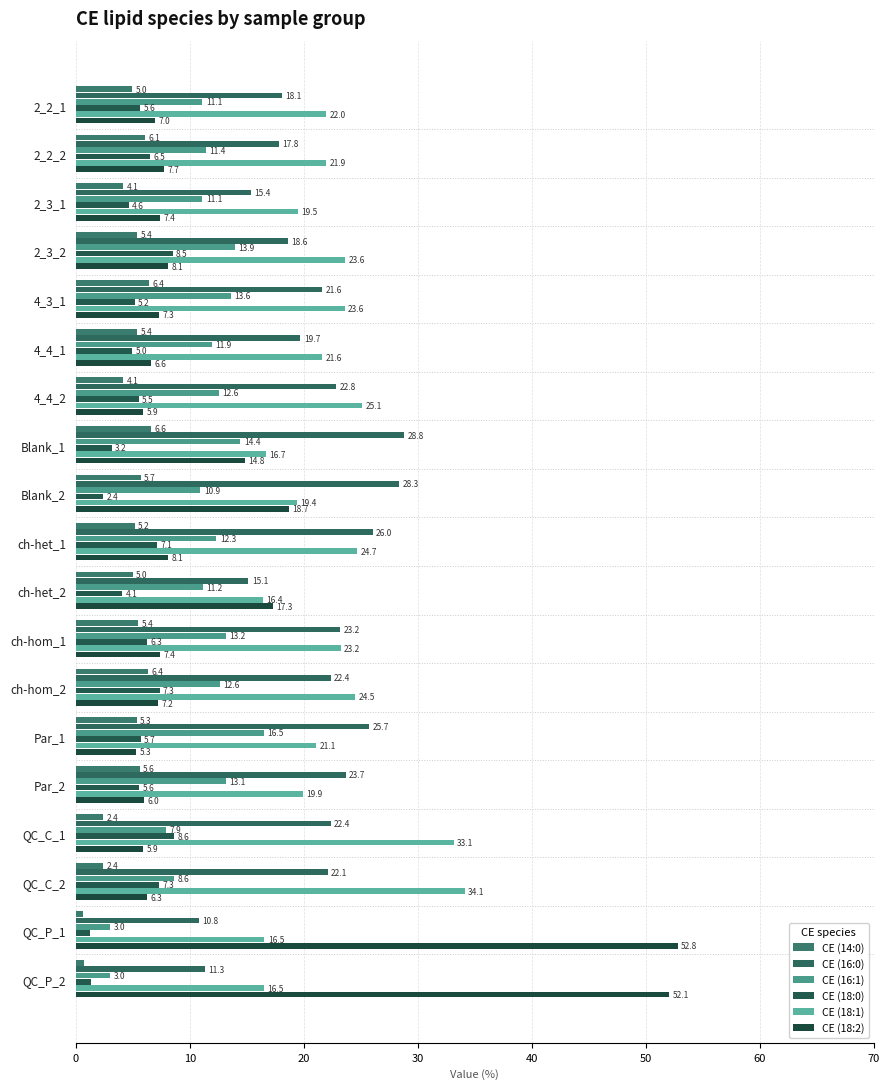

What is the highest value of the CE (18:2) series?

52.8